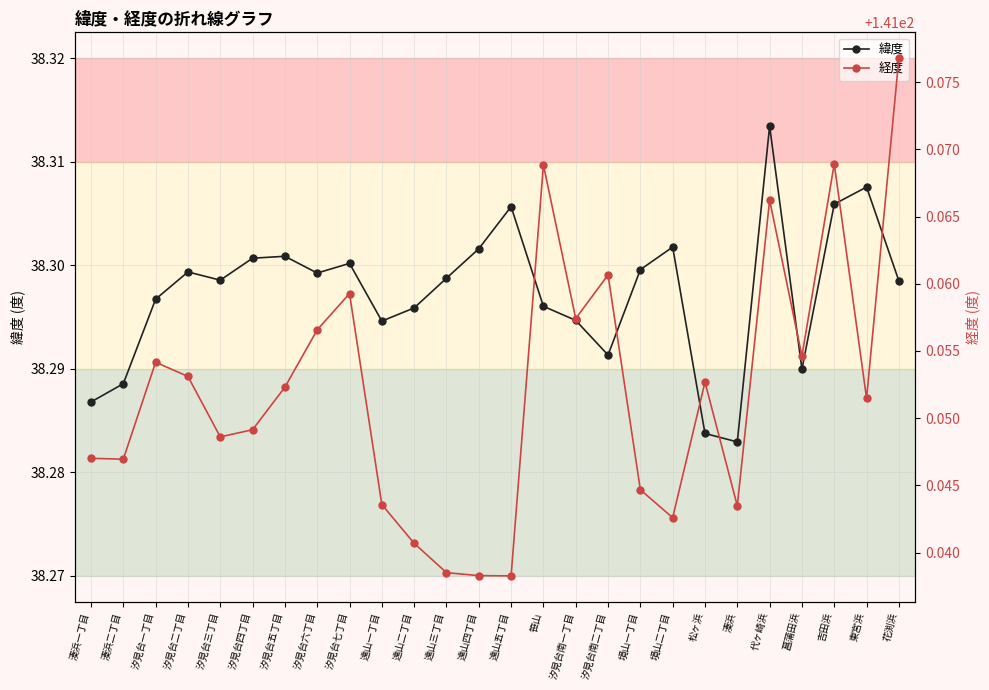

True or false: 緯度 and 経度 cross at least once.

False